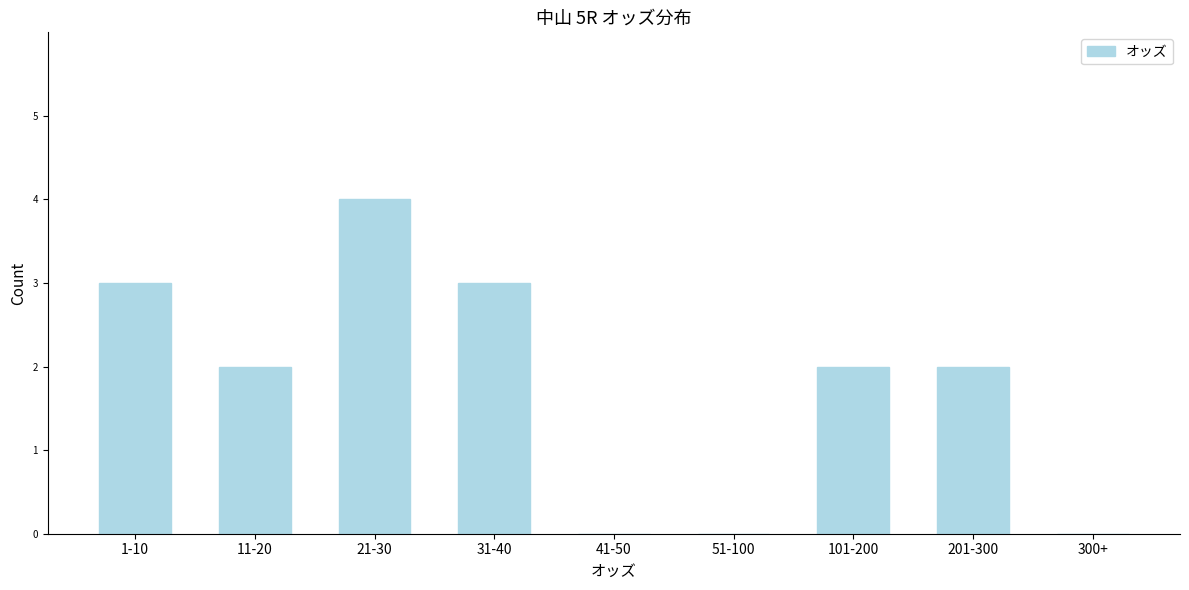

Reading left to right, list all the values displayed in this chart.

1-10=3	11-20=2	21-30=4	31-40=3	41-50=0	51-100=0	101-200=2	201-300=2	300+=0